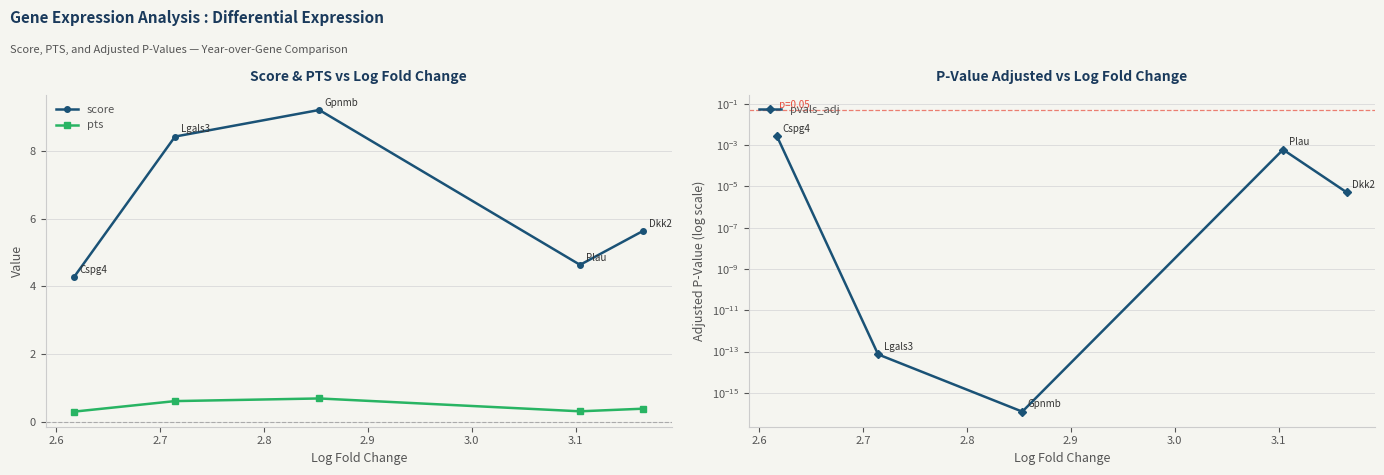

How many pts values are between 0 and 1?

5